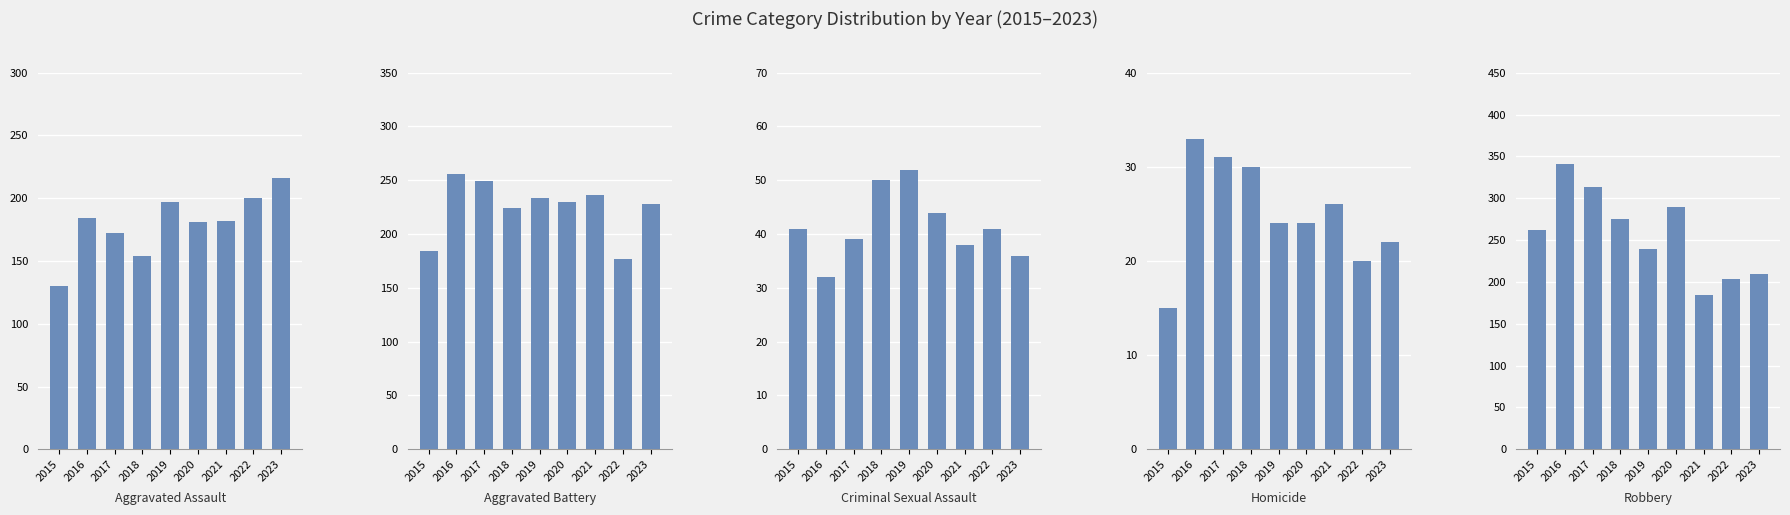

Reading left to right, list all the values displayed in this chart.

Aggravated Assault: 2015=130	2016=184	2017=172	2018=154	2019=197	2020=181	2021=182	2022=200	2023=216
Aggravated Battery: 2015=184	2016=256	2017=249	2018=224	2019=234	2020=230	2021=236	2022=177	2023=228
Criminal Sexual Assault: 2015=41	2016=32	2017=39	2018=50	2019=52	2020=44	2021=38	2022=41	2023=36
Homicide: 2015=15	2016=33	2017=31	2018=30	2019=24	2020=24	2021=26	2022=20	2023=22
Robbery: 2015=262	2016=341	2017=313	2018=275	2019=239	2020=289	2021=184	2022=203	2023=209